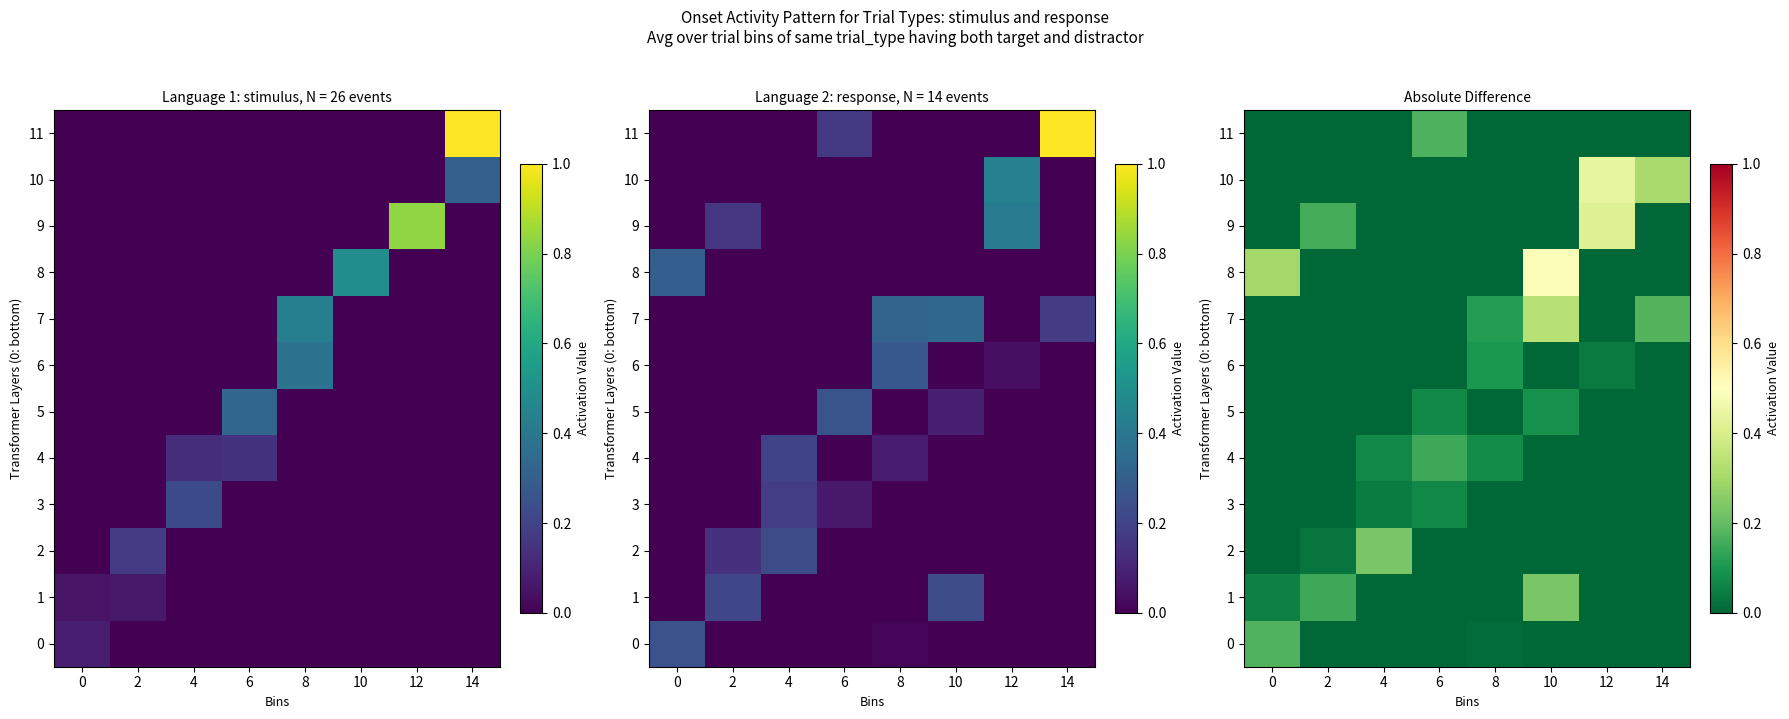

Rank the categories by 11 value from lowest to highest.

0, 2, 4, 8, 10, 12, 14, 6